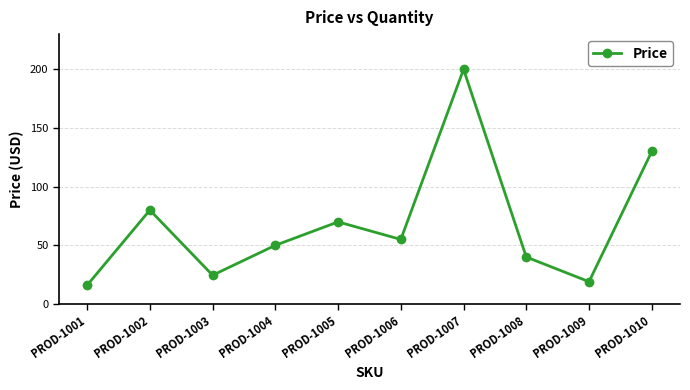

Rank the categories by value from lowest to highest.

PROD-1001, PROD-1009, PROD-1003, PROD-1008, PROD-1004, PROD-1006, PROD-1005, PROD-1002, PROD-1010, PROD-1007